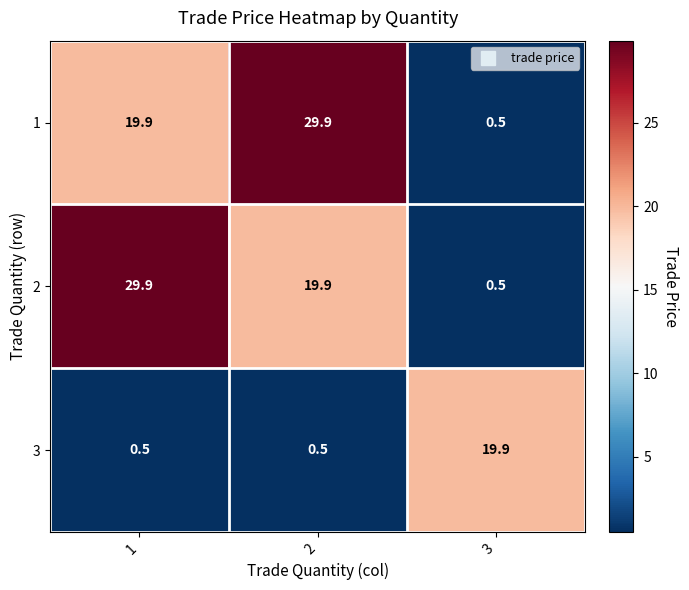

Is the value of 3 at 1 greater than the value of 2 at 1?

No